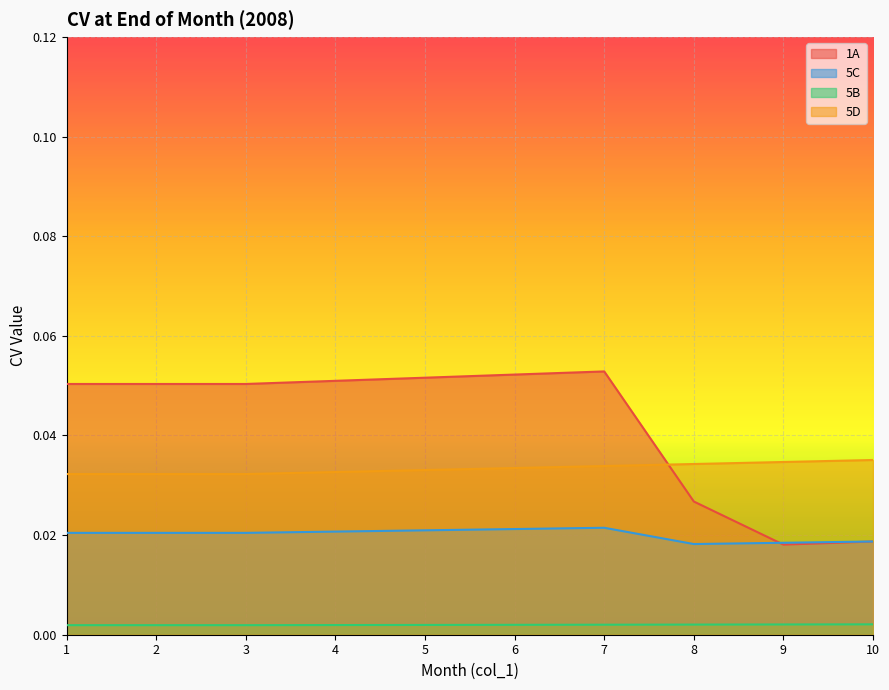

In 1A, how many points are higher than both neighbors (excluding endpoints)?

1